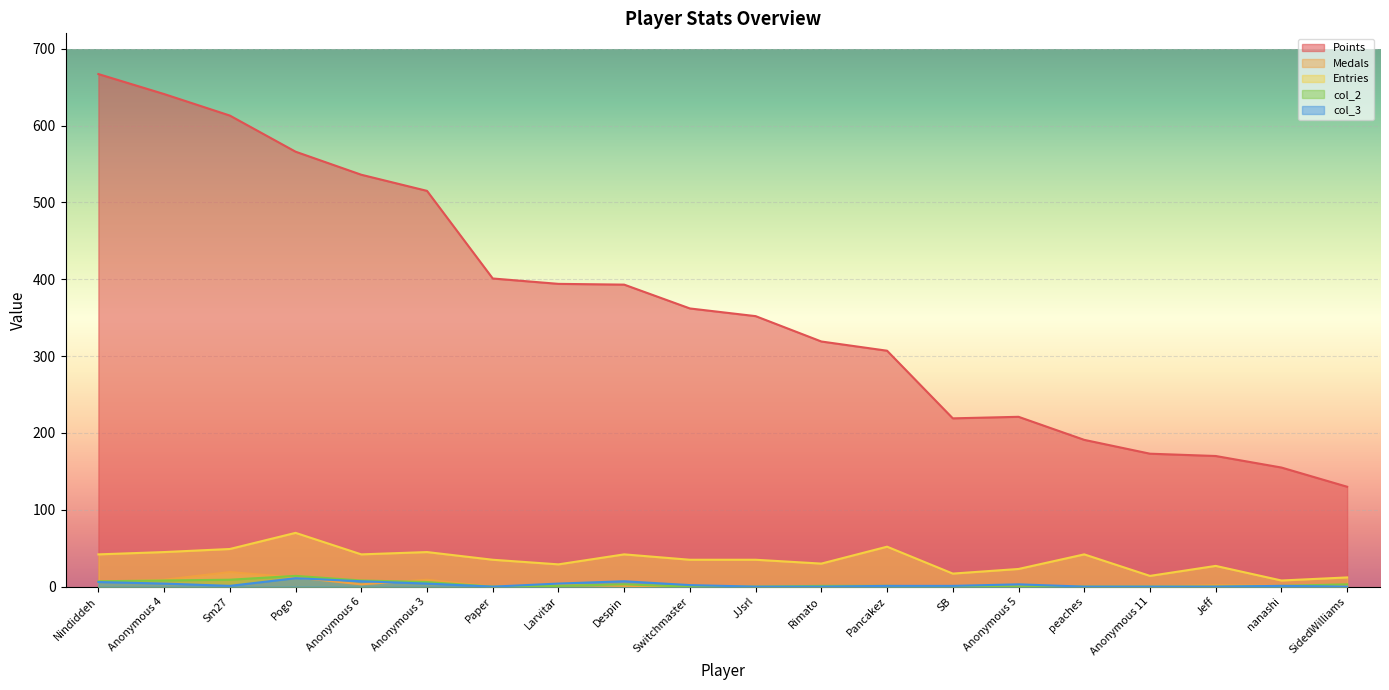

Which category has the highest value across all series?

Nindiddeh